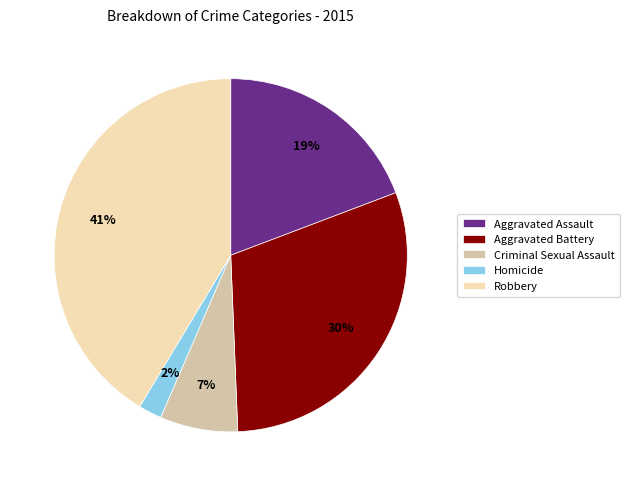

Does any single category account for the majority?

No